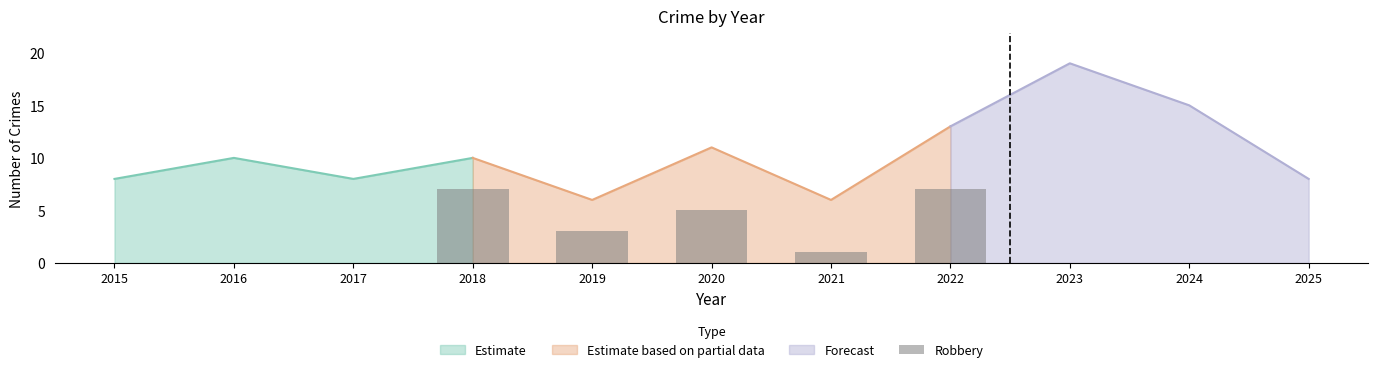

The value of Estimate at 2018 is 10. True or false?

True